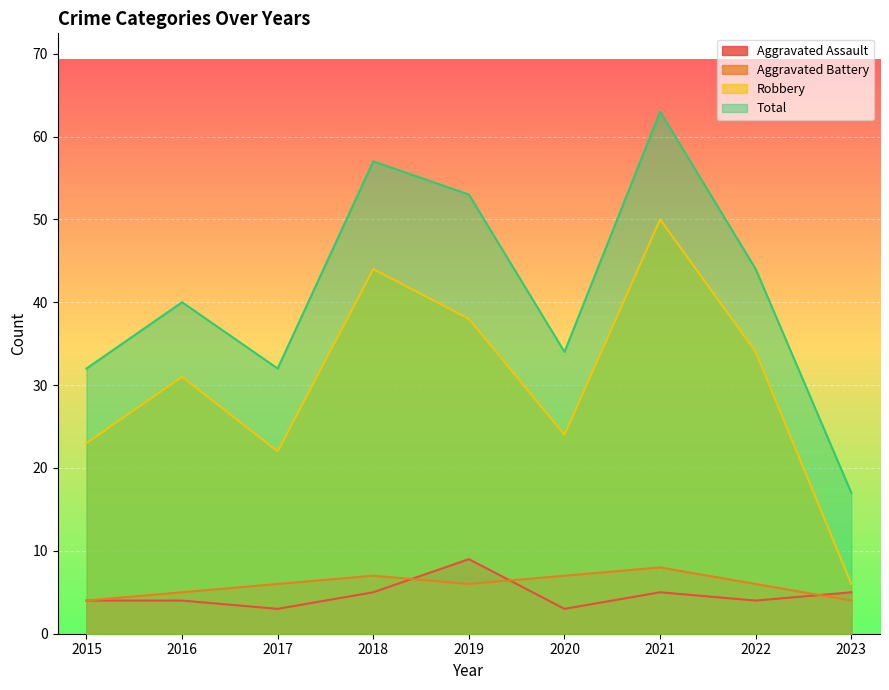

Reading left to right, transcribe all the data shown in this chart.

Aggravated Assault: 4	4	3	5	9	3	5	4	5
Aggravated Battery: 4	5	6	7	6	7	8	6	4
Robbery: 23	31	22	44	38	24	50	34	6
Total: 32	40	32	57	53	34	63	44	17